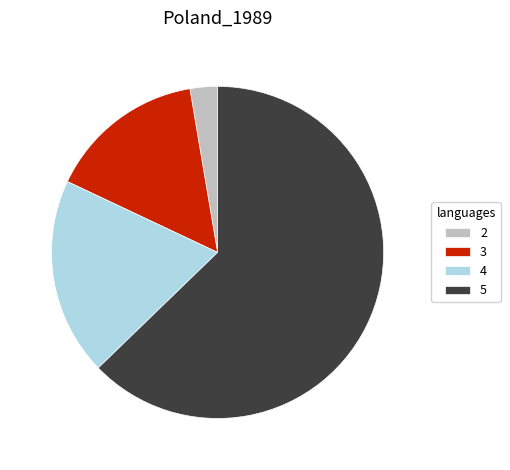

Rank the categories by value from lowest to highest.

2, 3, 4, 5